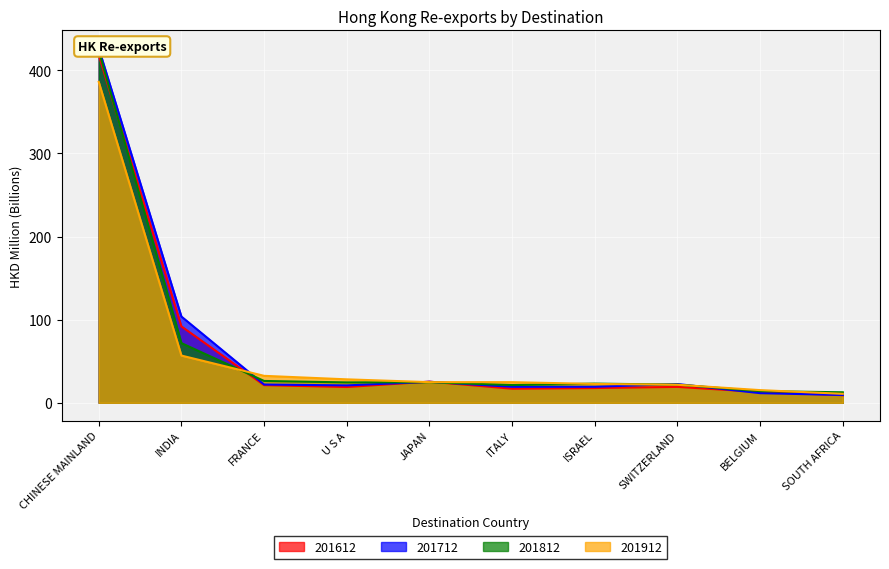

What is the approximate value of 201812 at U S A?

24.5